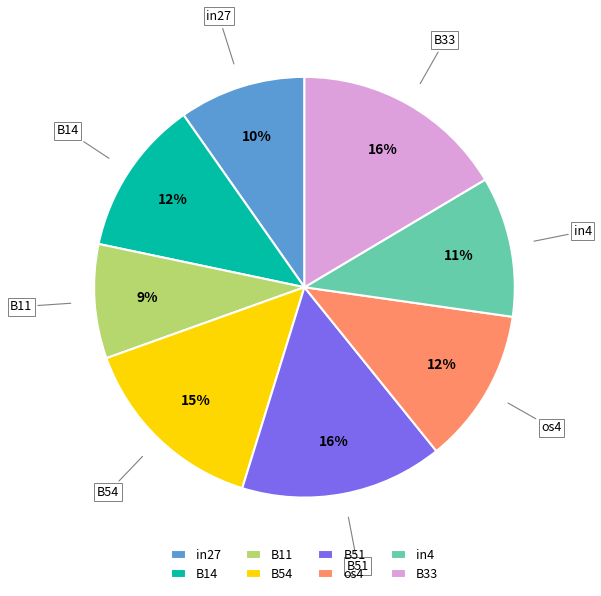

Do B14 and B51 together represent more than half of the pie?

No